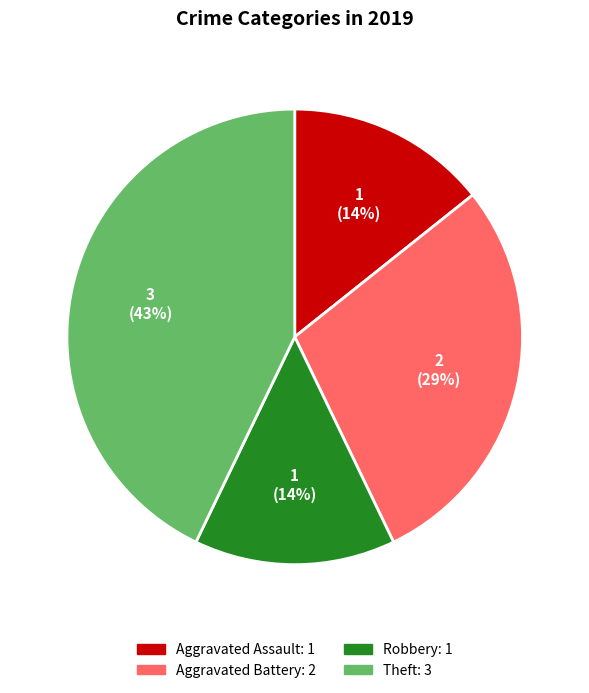

To the nearest percent, what is the average slice percentage?

25%